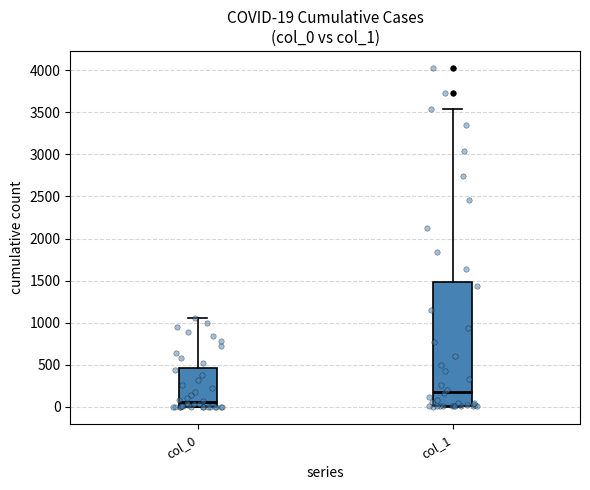

Which box is the tallest, from its lower edge to its upper edge?

col_1